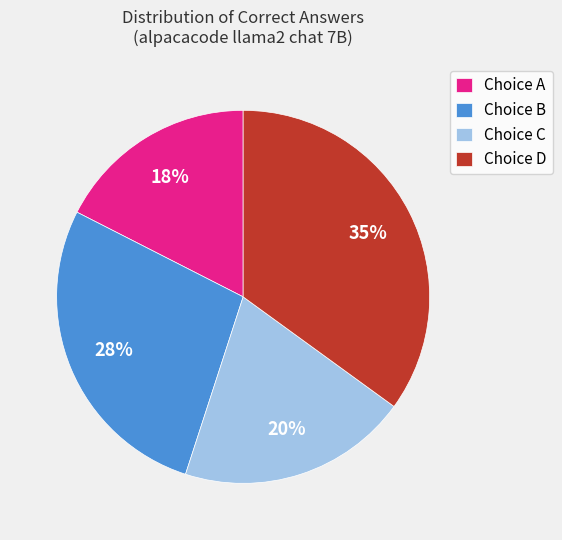

Is it true that Choice D is 35% of the pie?

True